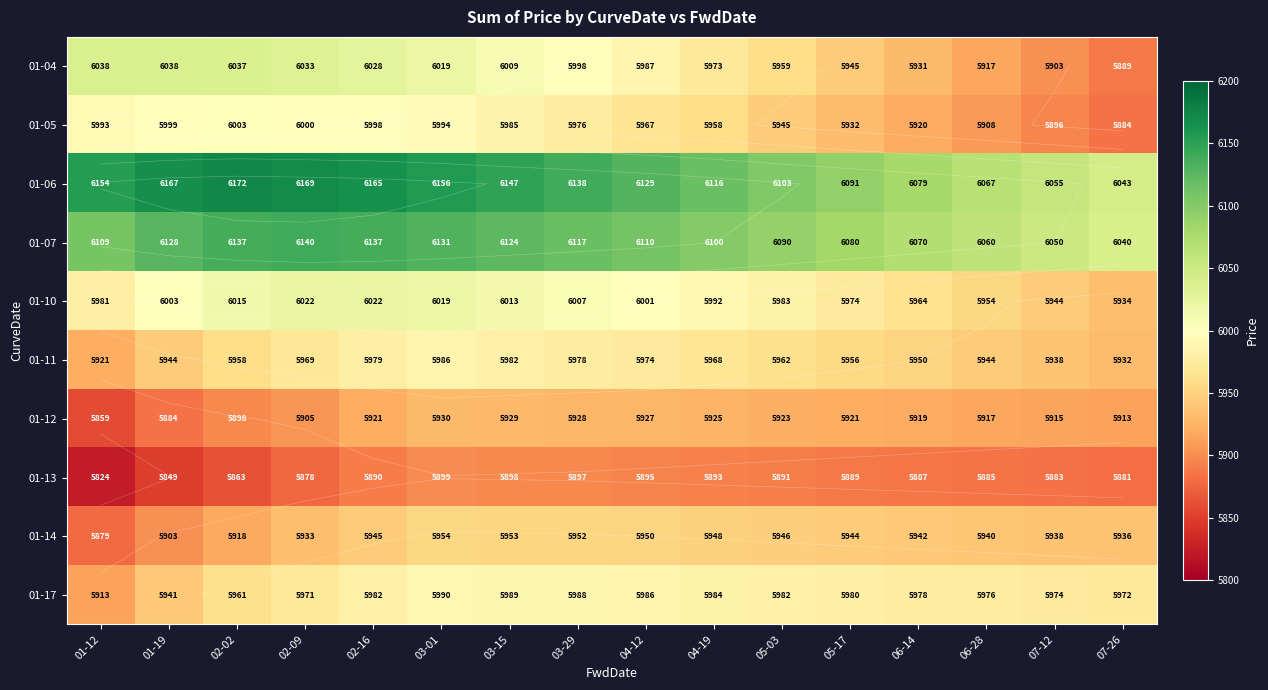

Rank the series at 03-01 from lowest to highest value.

01-13, 01-12, 01-14, 01-11, 01-17, 01-05, 01-04, 01-10, 01-07, 01-06